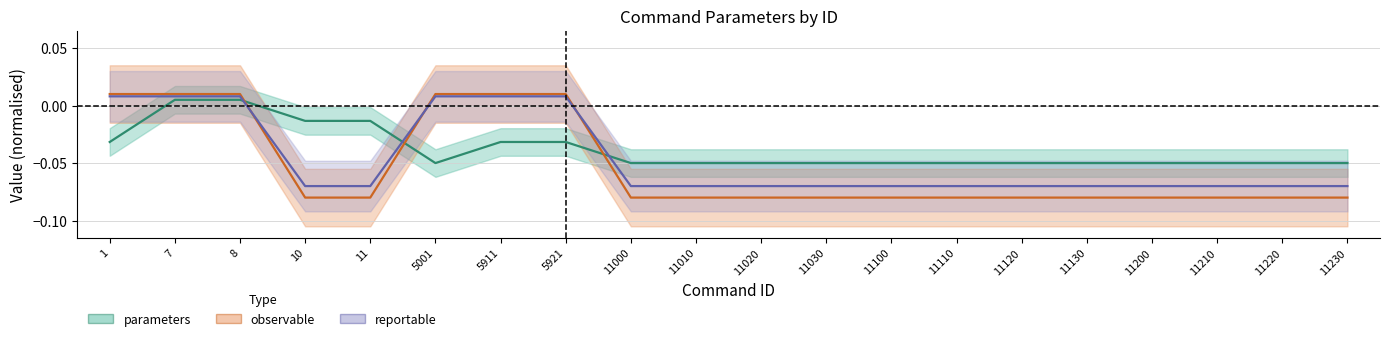

How many lines are shown in the chart?

3